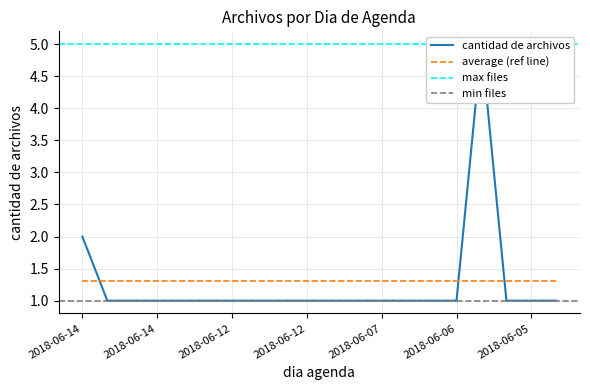

Where is the data nearest to the value 3?

2018-06-14